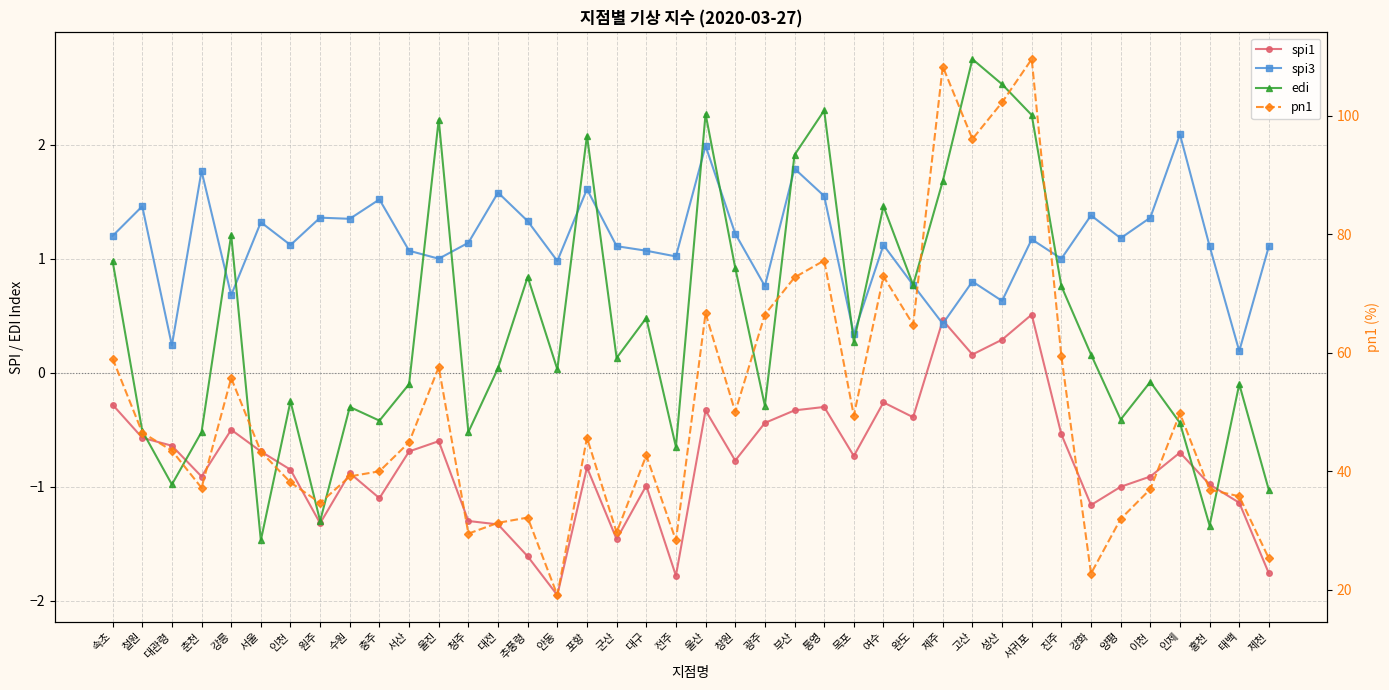

What is the value of the spi3 point at the 13th from the left?

1.1